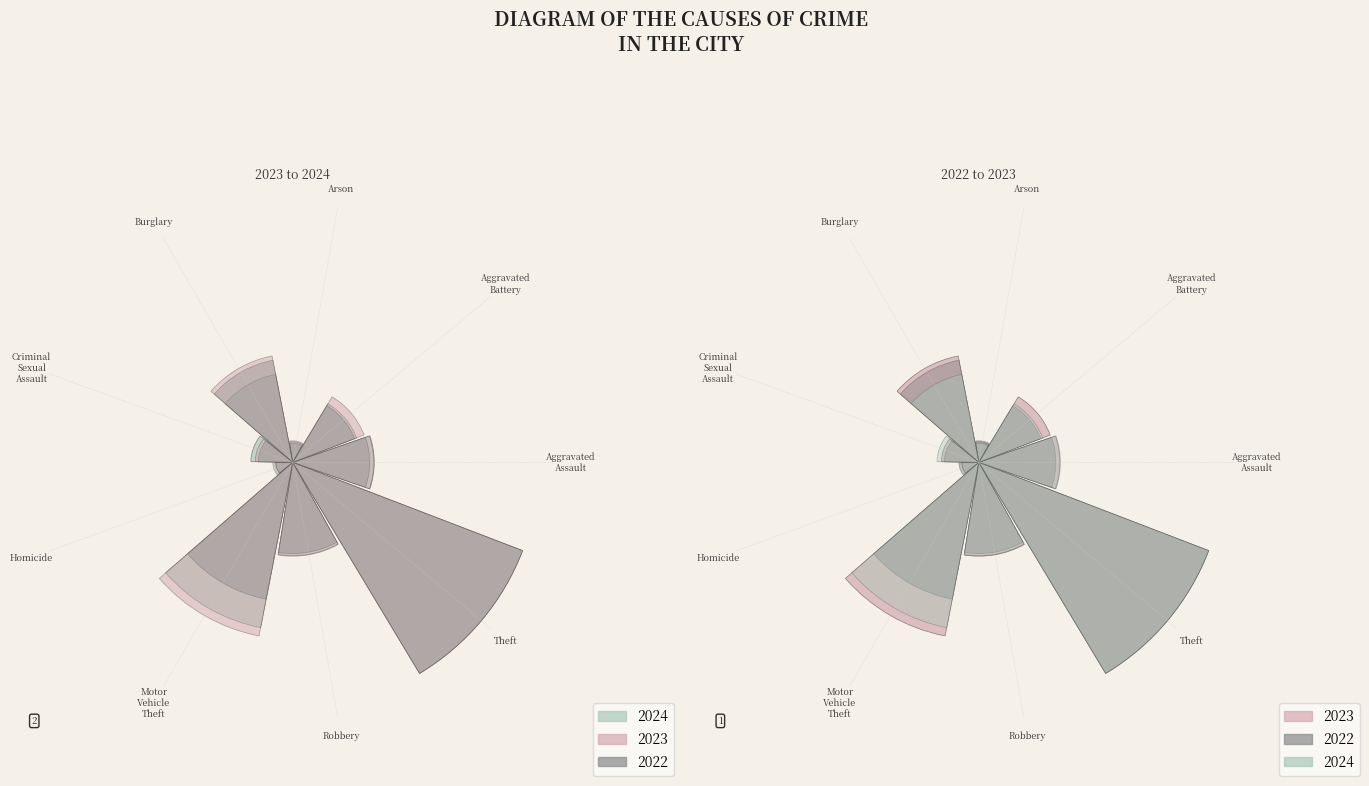

Which slice is the smallest?

Homicide